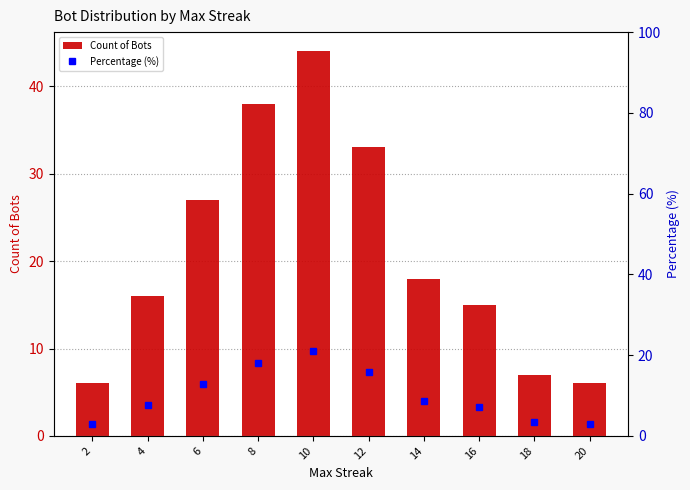

What is the spread (max minus min) of values at 20?

3.1